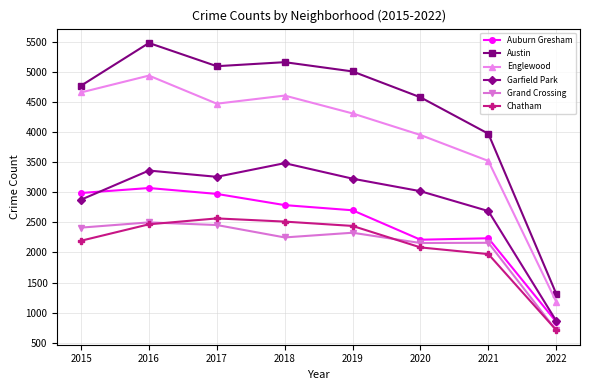

What is the average value of the Englewood series?

3955